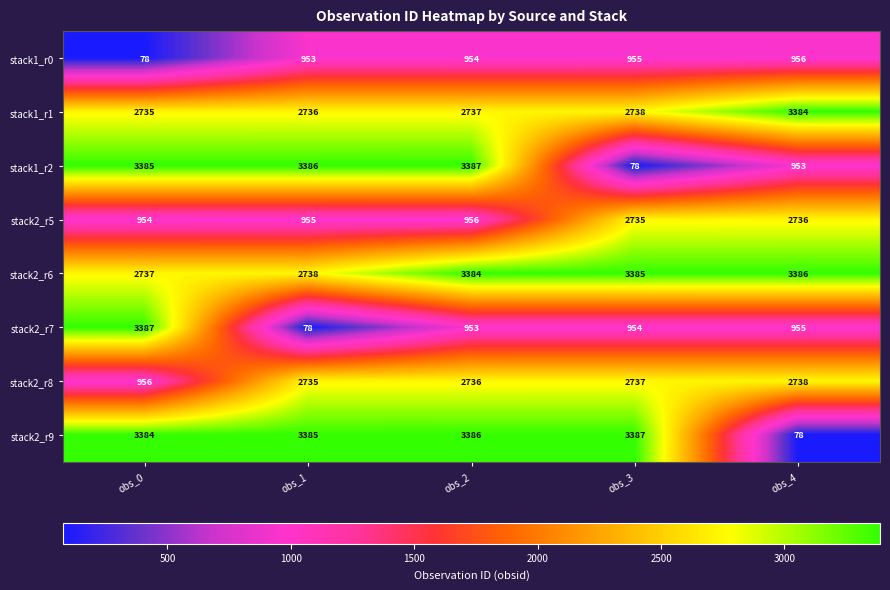

The value of stack1_r2 at obs_4 is 953. True or false?

True